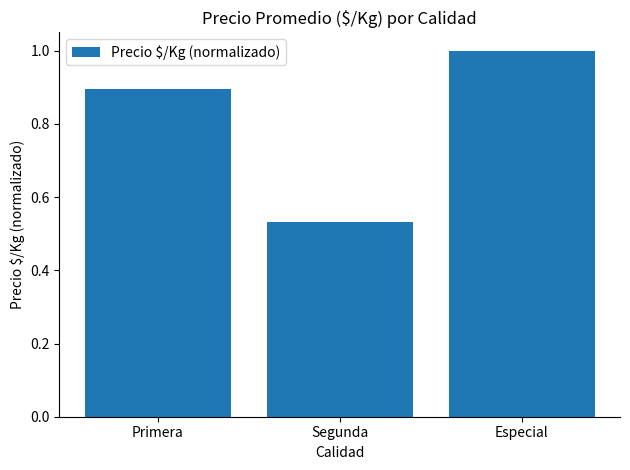

Where is the data nearest to the value 0?

Segunda